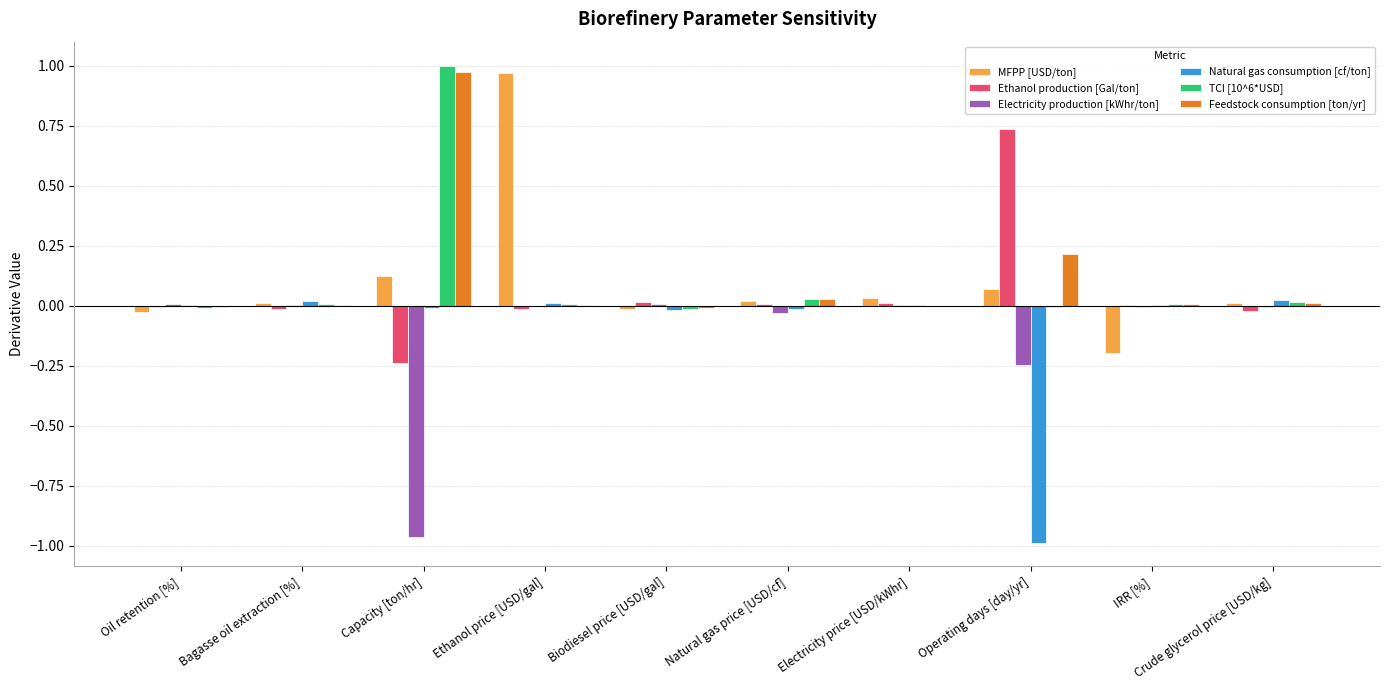

True or false: Electricity production [kWhr/ton] has a value of -0.0 at Crude glycerol price [USD/kg].

True